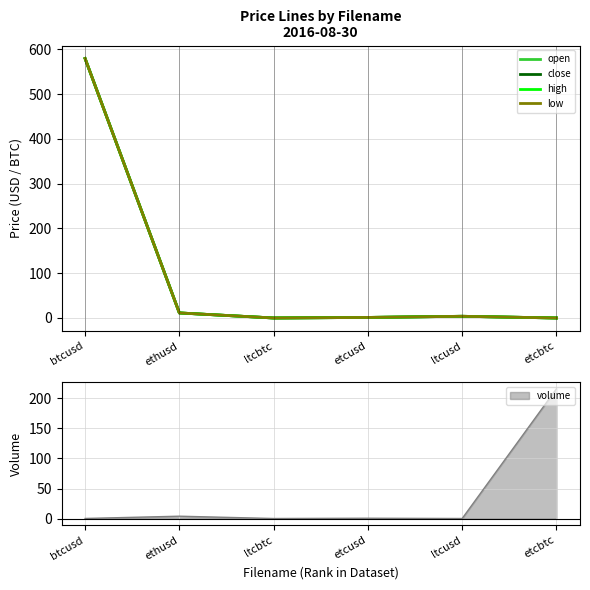

Which series changed the most between ethusd and etcbtc?

open